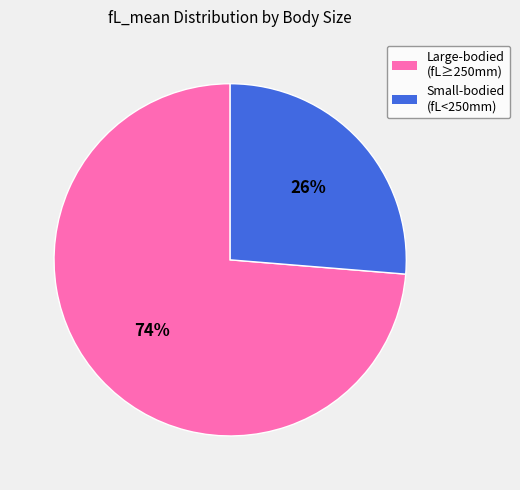

Is there any slice that represents more than half of the pie?

Yes